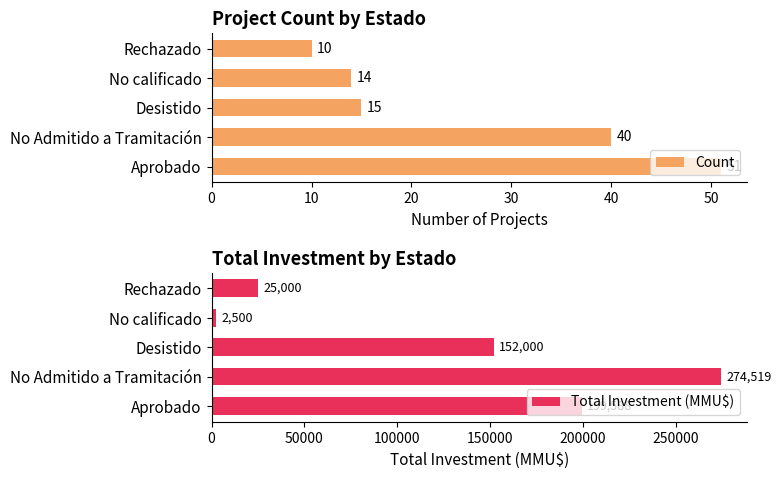

How many bars are there in each group?

2